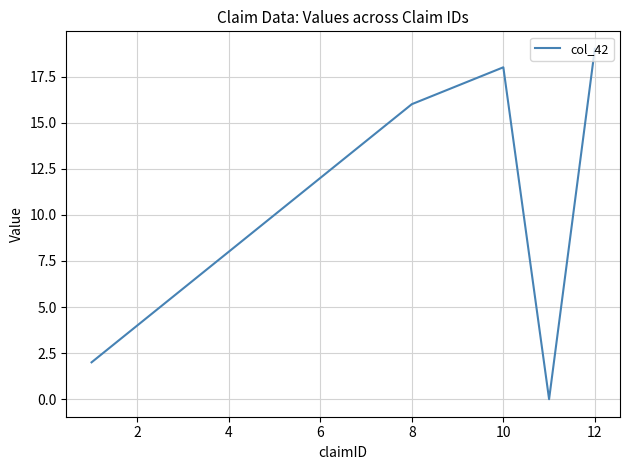

What is the maximum value shown in the chart?

19